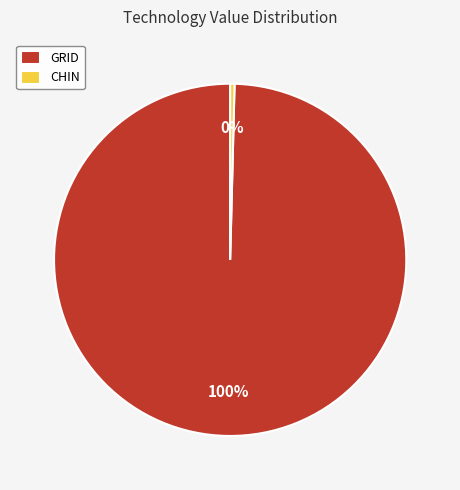

Which category has the biggest portion of the pie?

GRID